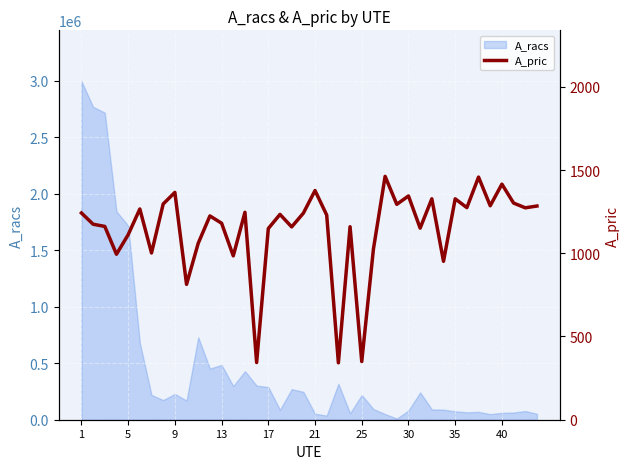

What is the maximum value for A_racs?

2998105